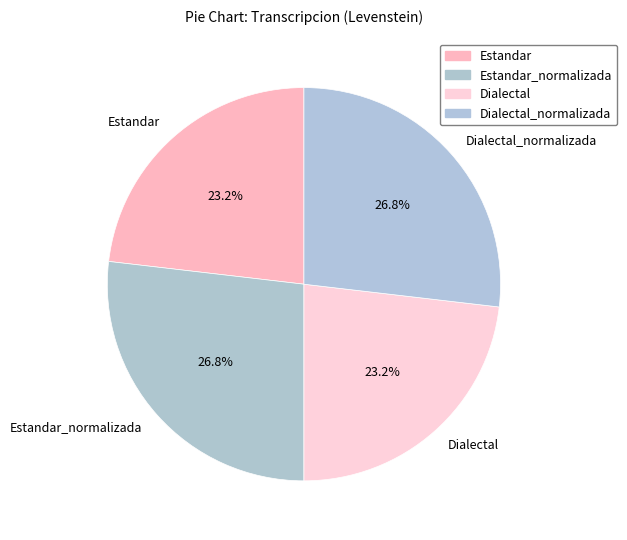

To the nearest percent, what percentage of the pie is Dialectal_normalizada?

27%